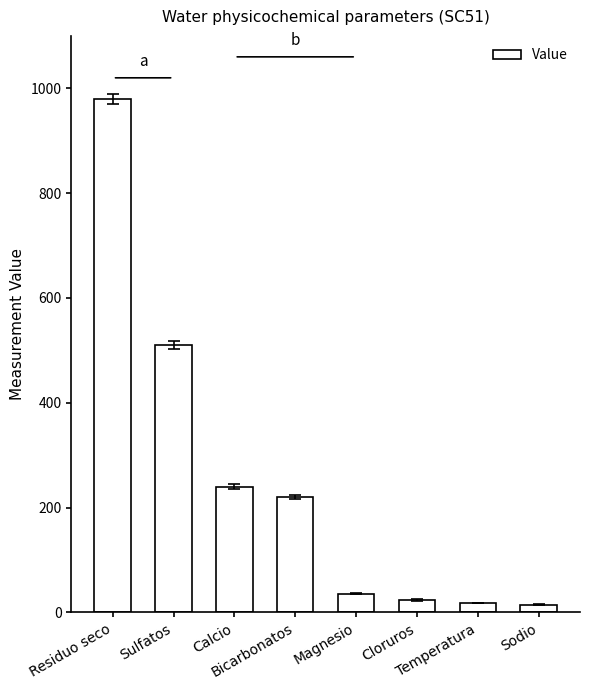

What is the difference between the maximum and second lowest values?

962.3